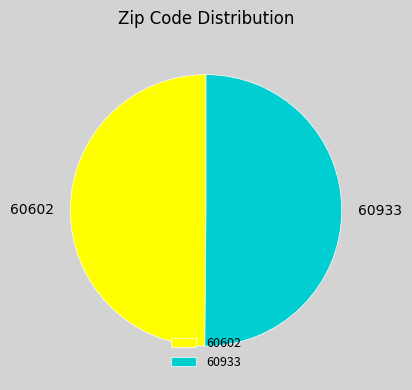

Count the number of slices in the pie.

2